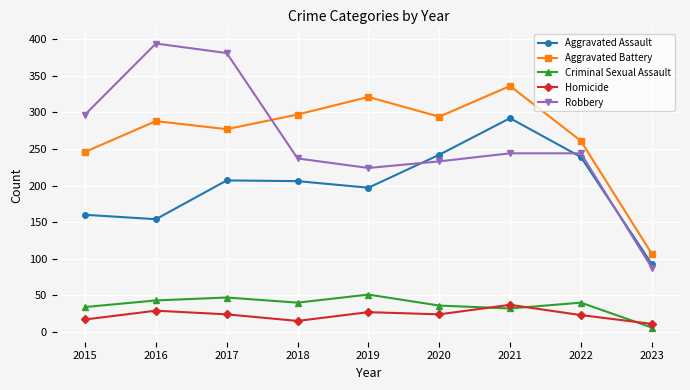

At how many categories does at least one series exceed 87?

9